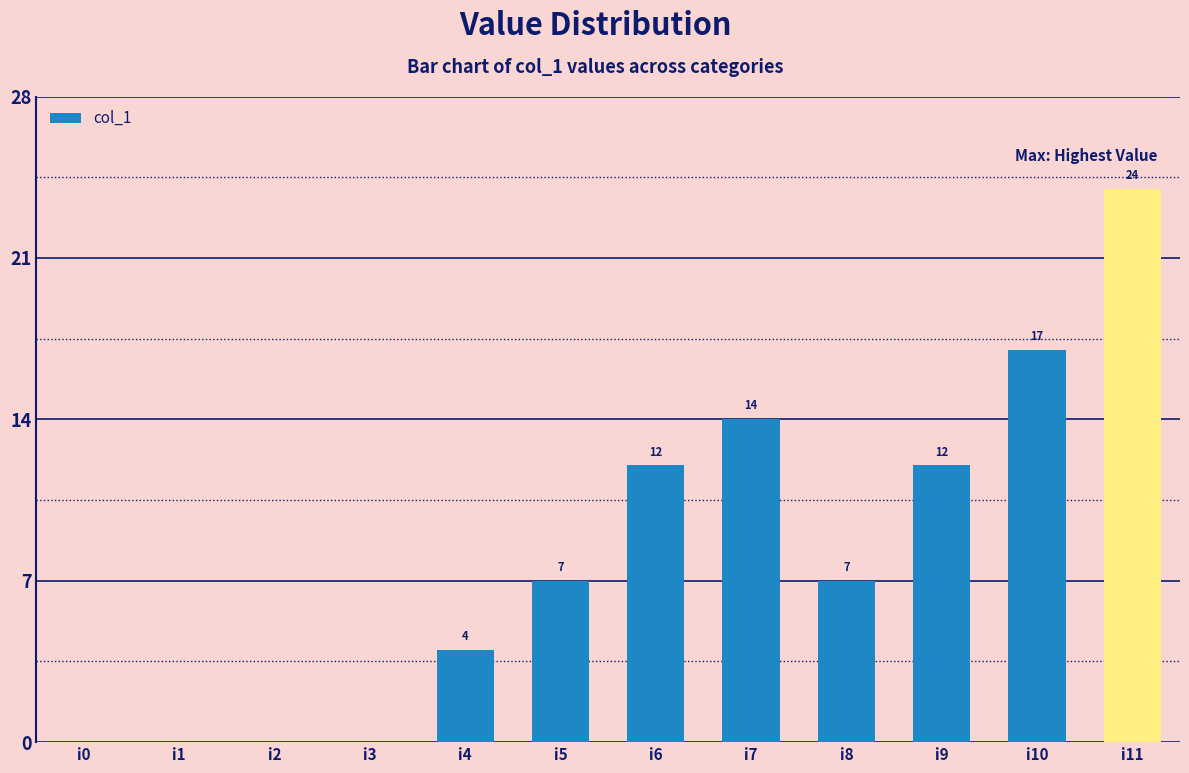

Reading left to right, transcribe all the data shown in this chart.

i0=0	i1=0	i2=0	i3=0	i4=4	i5=7	i6=12	i7=14	i8=7	i9=12	i10=17	i11=24